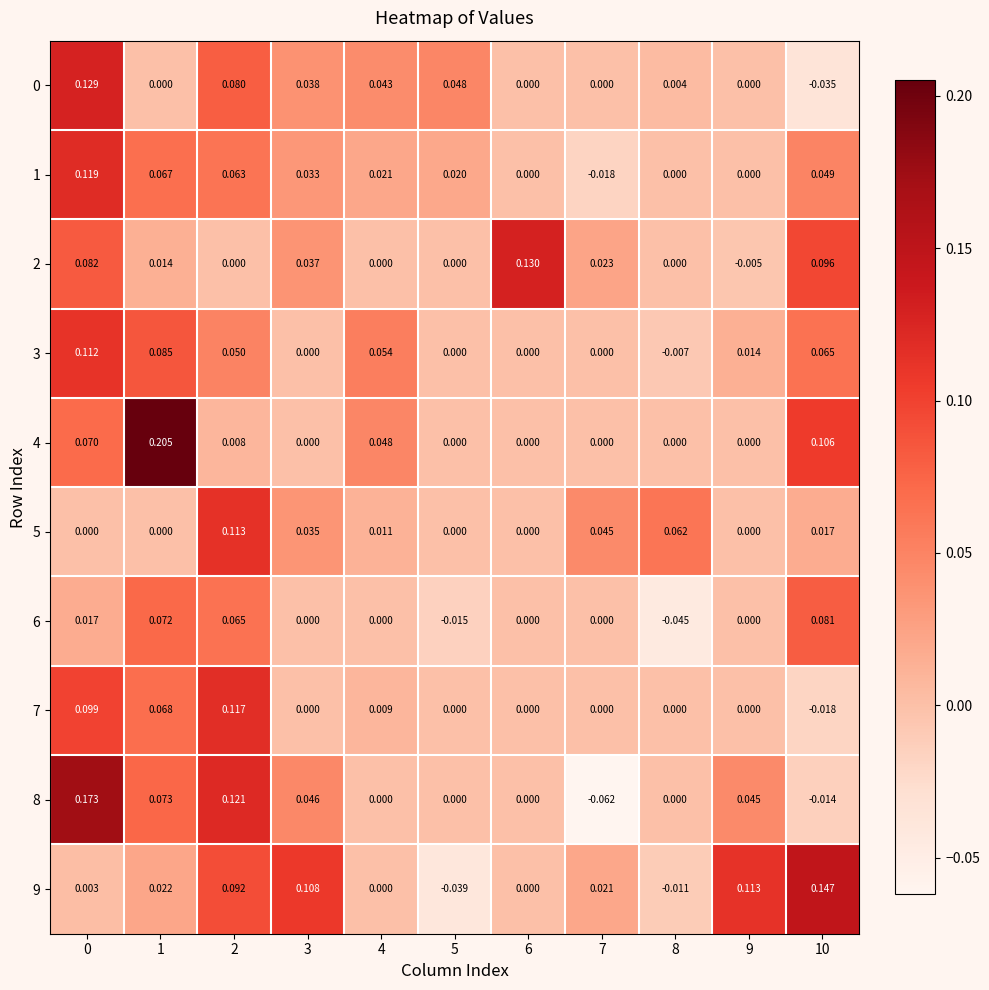

At how many categories does at least one series exceed 0?

11